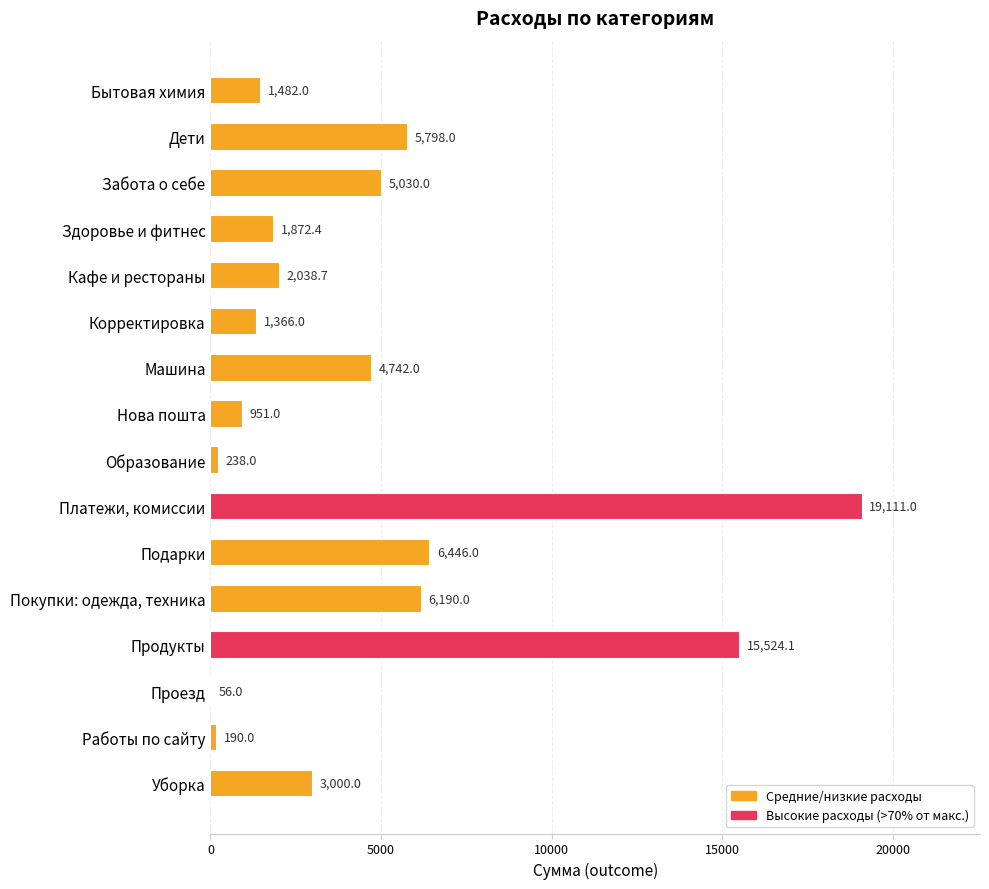

Which category has the highest value across all series?

Платежи, комиссии